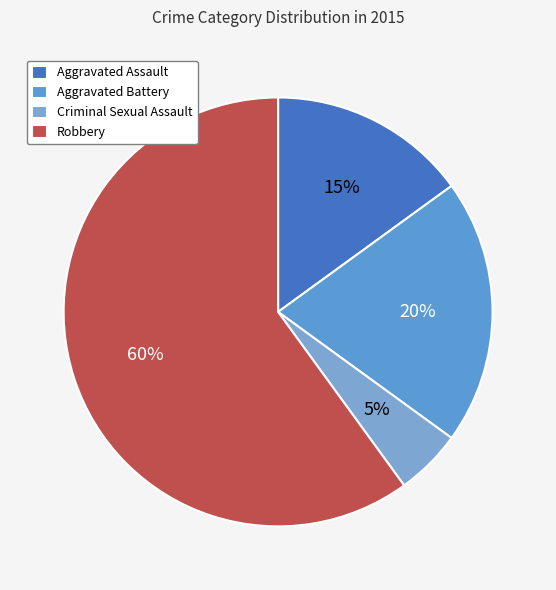

The Aggravated Battery slice represents 20% of the pie. True or false?

True